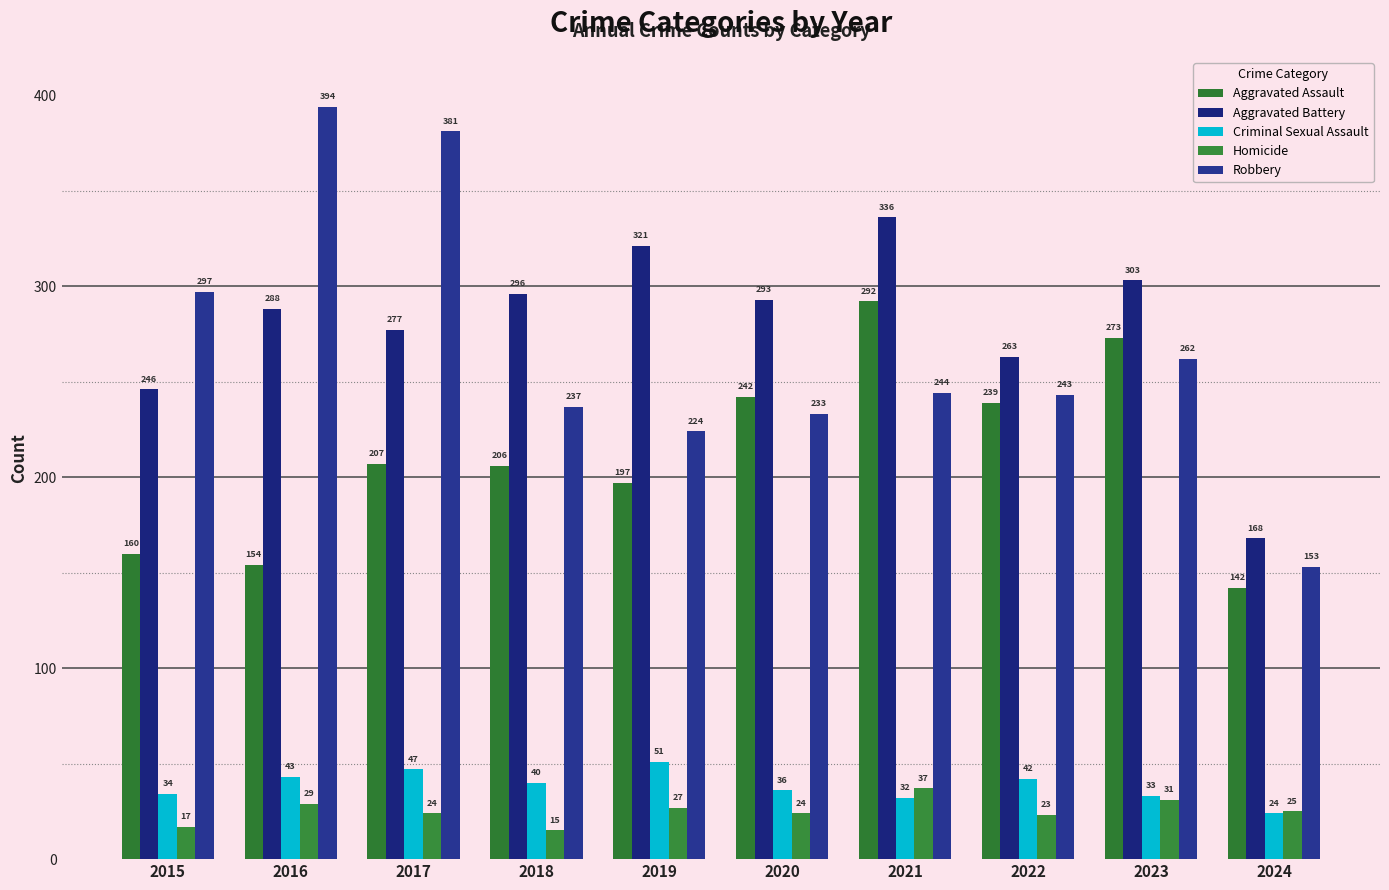

How many values in the Aggravated Assault series are below 207?

5